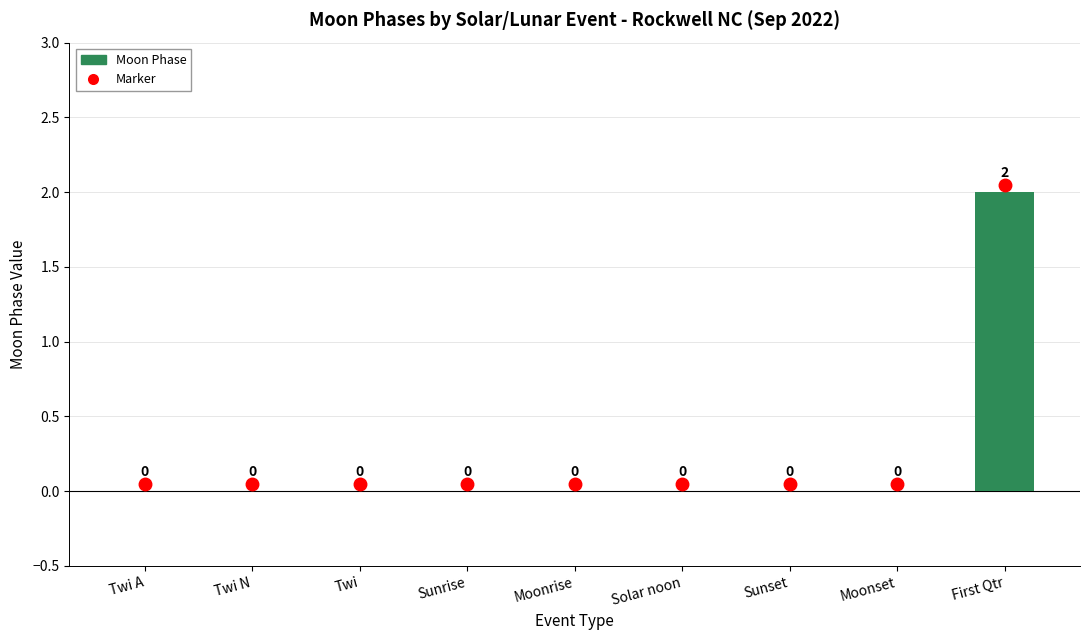

Reading right to left, transcribe all the data shown in this chart.

First Qtr=2	Moonset=0	Sunset=0	Solar noon=0	Moonrise=0	Sunrise=0	Twi=0	Twi N=0	Twi A=0